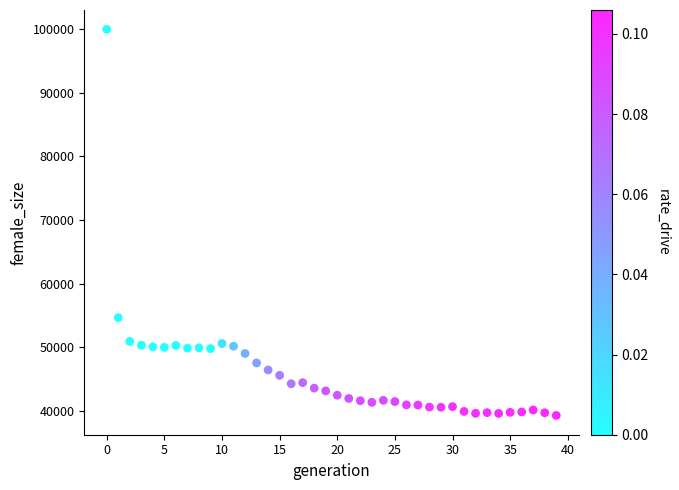

What Y value in the scatter plot is closest to 69629?

54625